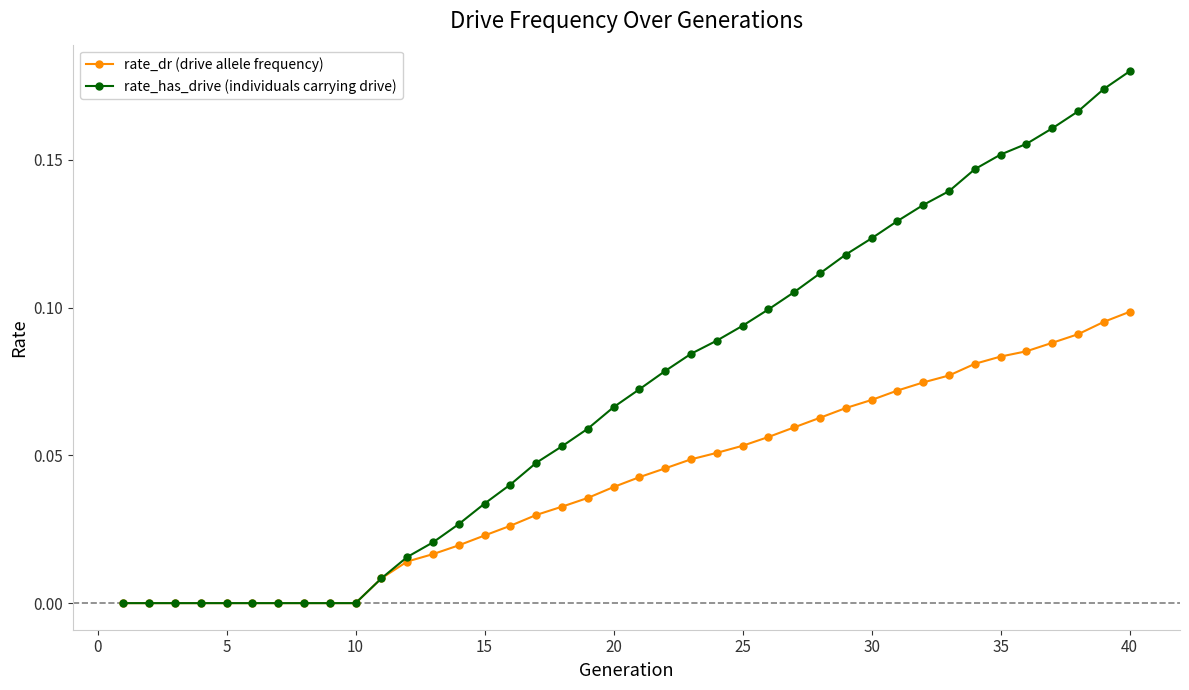

List the series in order of their peak value, lowest first.

rate_dr (drive allele frequency), rate_has_drive (individuals carrying drive)